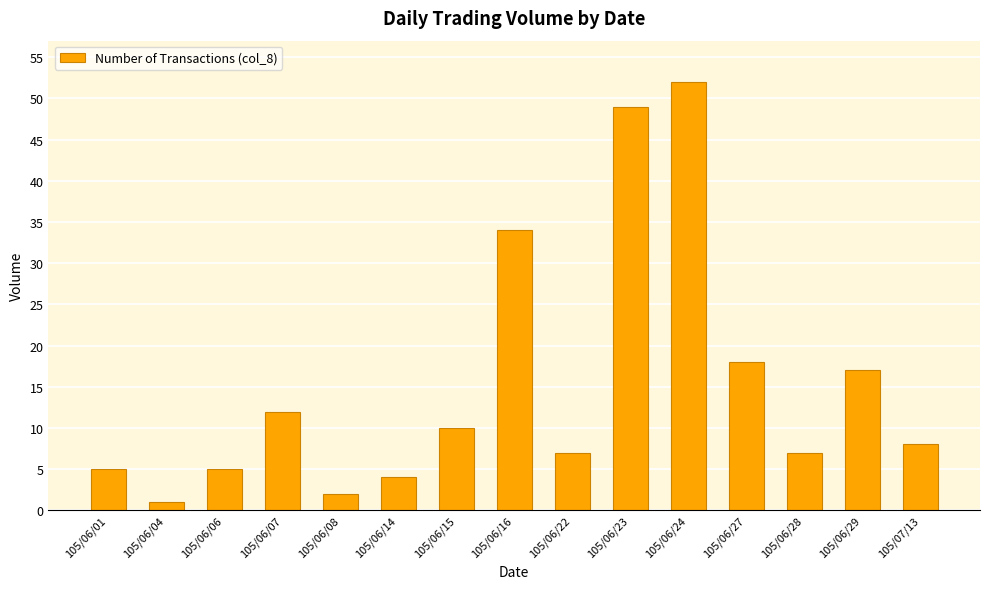

What is the change in value from 105/06/23 to 105/06/24?

+3